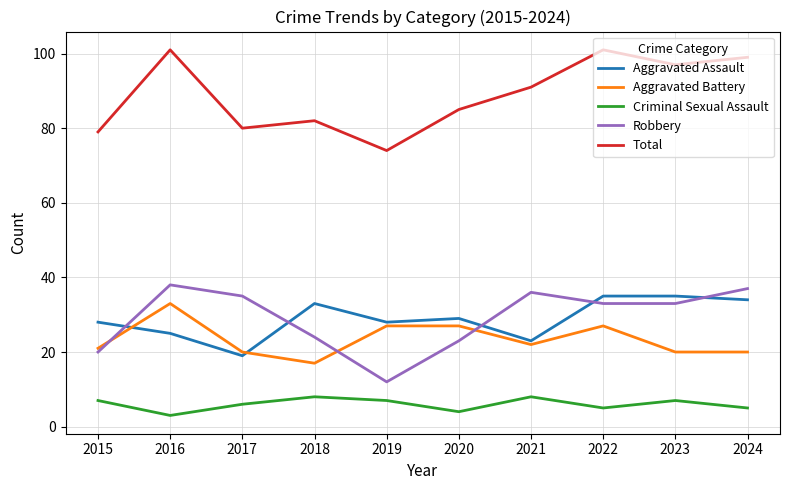

Is the value of Total at 2020 greater than the value of Aggravated Assault at 2021?

Yes